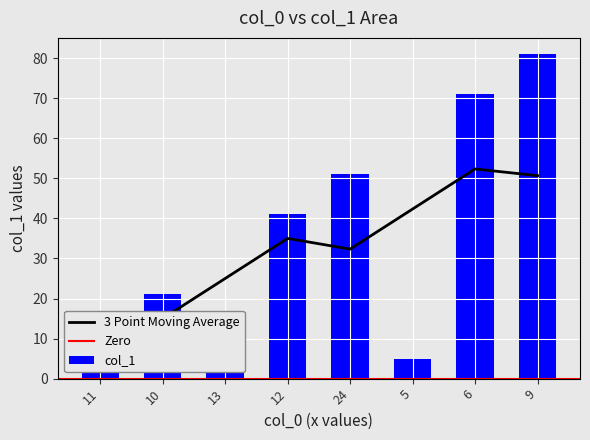

Reading left to right, transcribe all the data shown in this chart.

11=11	10=21	13=13	12=41	24=51	5=5	6=71	9=81